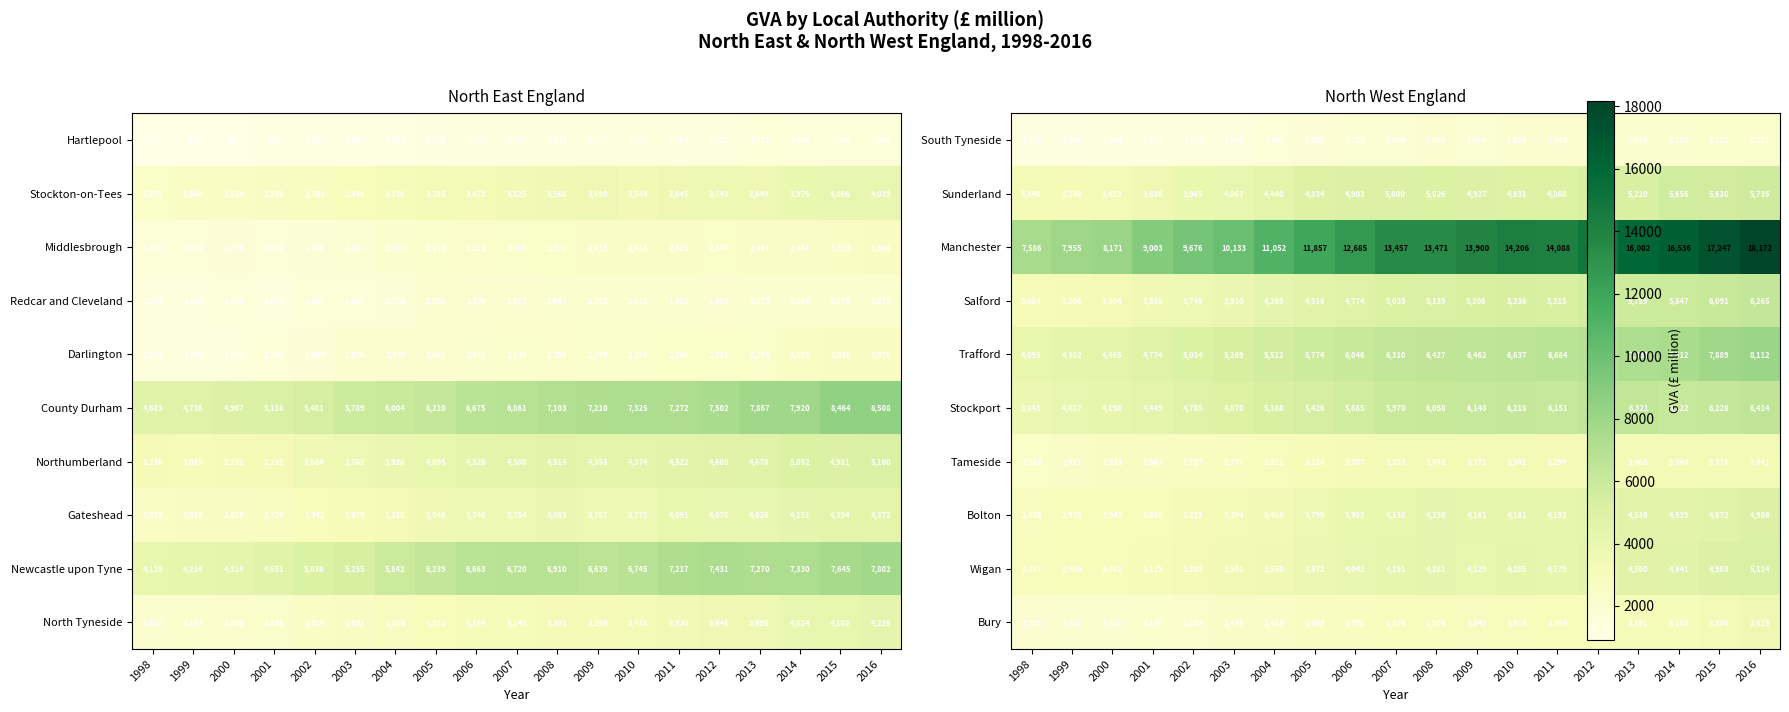

Is the value of Newcastle upon Tyne at 2005 greater than the value of Redcar and Cleveland at 2003?

Yes